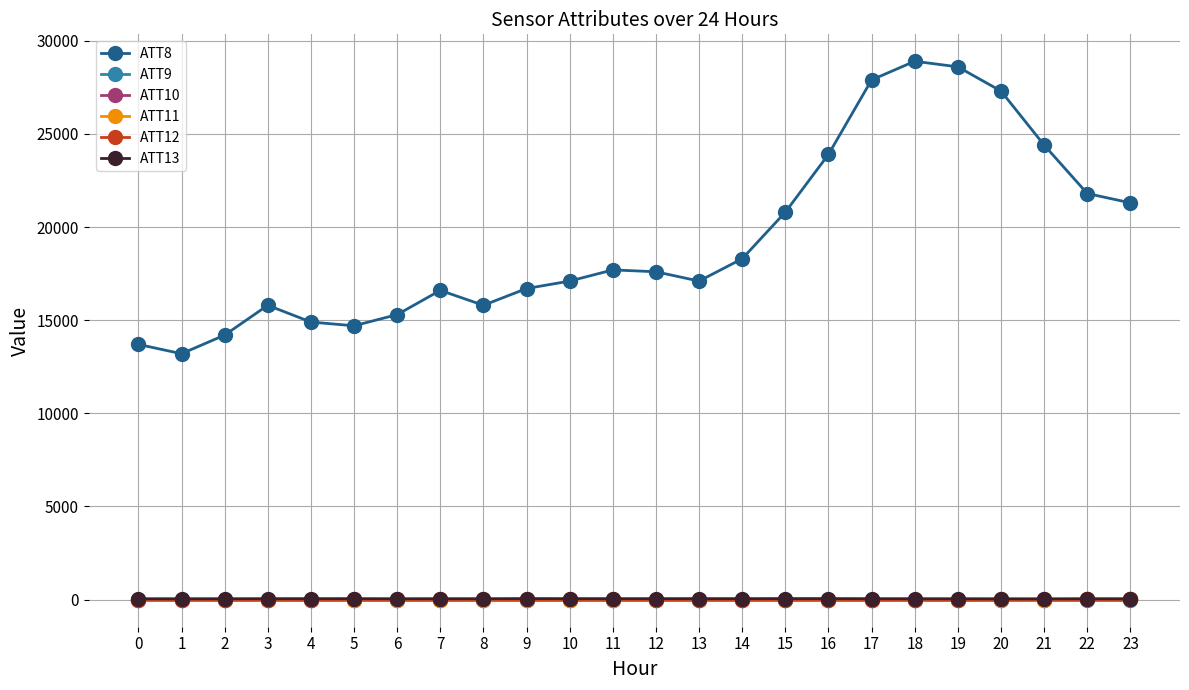

Which series has the largest total across all categories?

ATT8